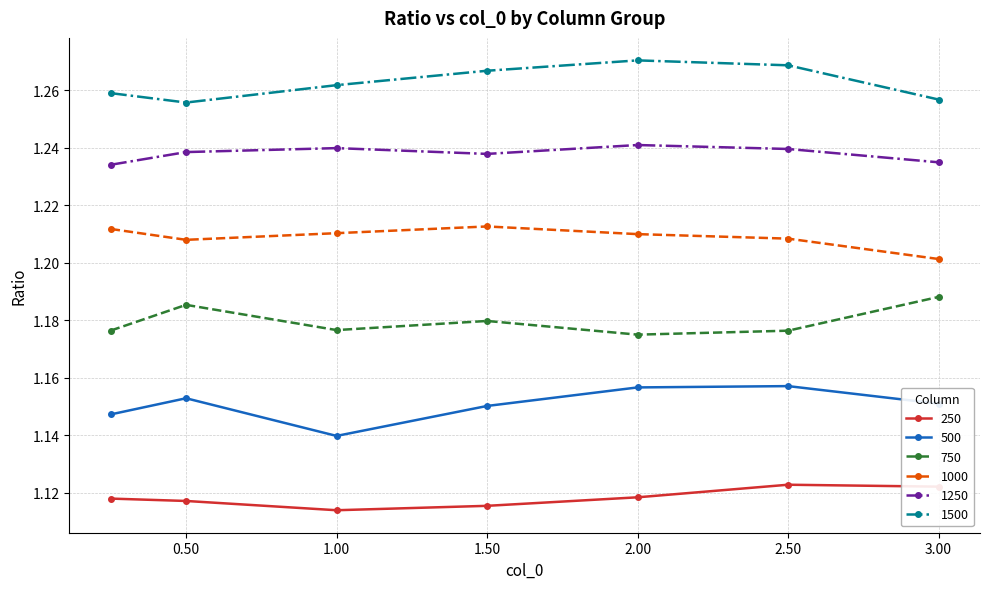

Count the 500 values in the range 1 to 2.

7